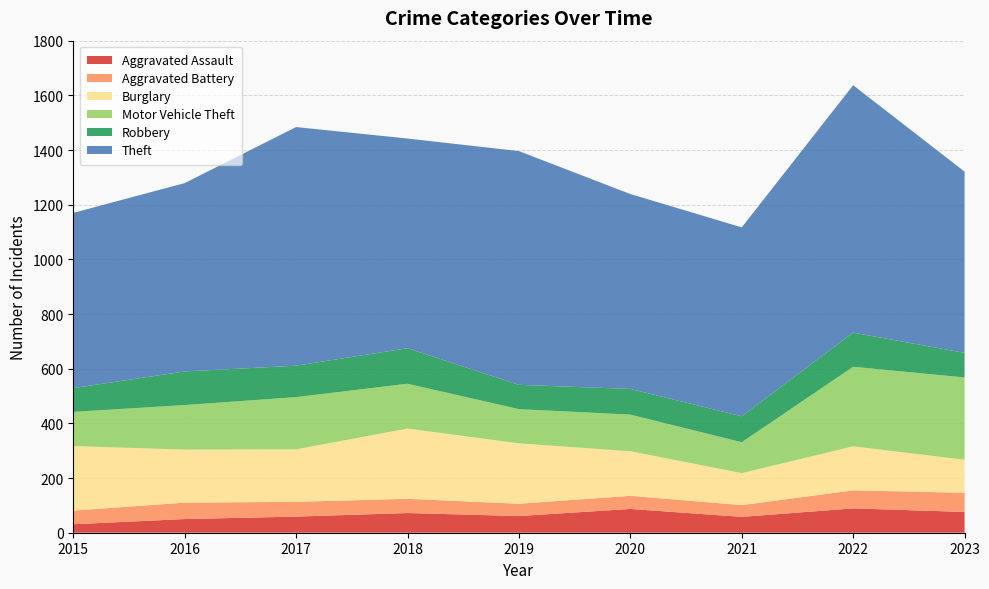

Reading left to right, what are all the values shown in this chart?

Aggravated Assault: 2015=31	2016=50	2017=59	2018=72	2019=61	2020=87	2021=58	2022=89	2023=76
Aggravated Battery: 2015=50	2016=60	2017=54	2018=52	2019=45	2020=48	2021=43	2022=66	2023=70
Burglary: 2015=236	2016=194	2017=192	2018=257	2019=221	2020=163	2021=117	2022=161	2023=121
Motor Vehicle Theft: 2015=125	2016=163	2017=191	2018=164	2019=125	2020=134	2021=113	2022=291	2023=301
Robbery: 2015=87	2016=123	2017=115	2018=130	2019=89	2020=94	2021=95	2022=125	2023=90
Theft: 2015=641	2016=689	2017=873	2018=767	2019=855	2020=713	2021=691	2022=905	2023=663